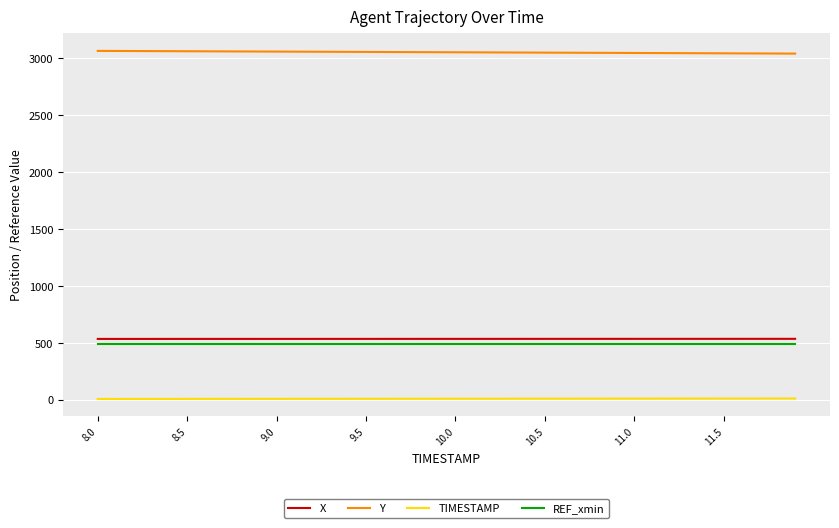

Which series has the largest total across all categories?

Y